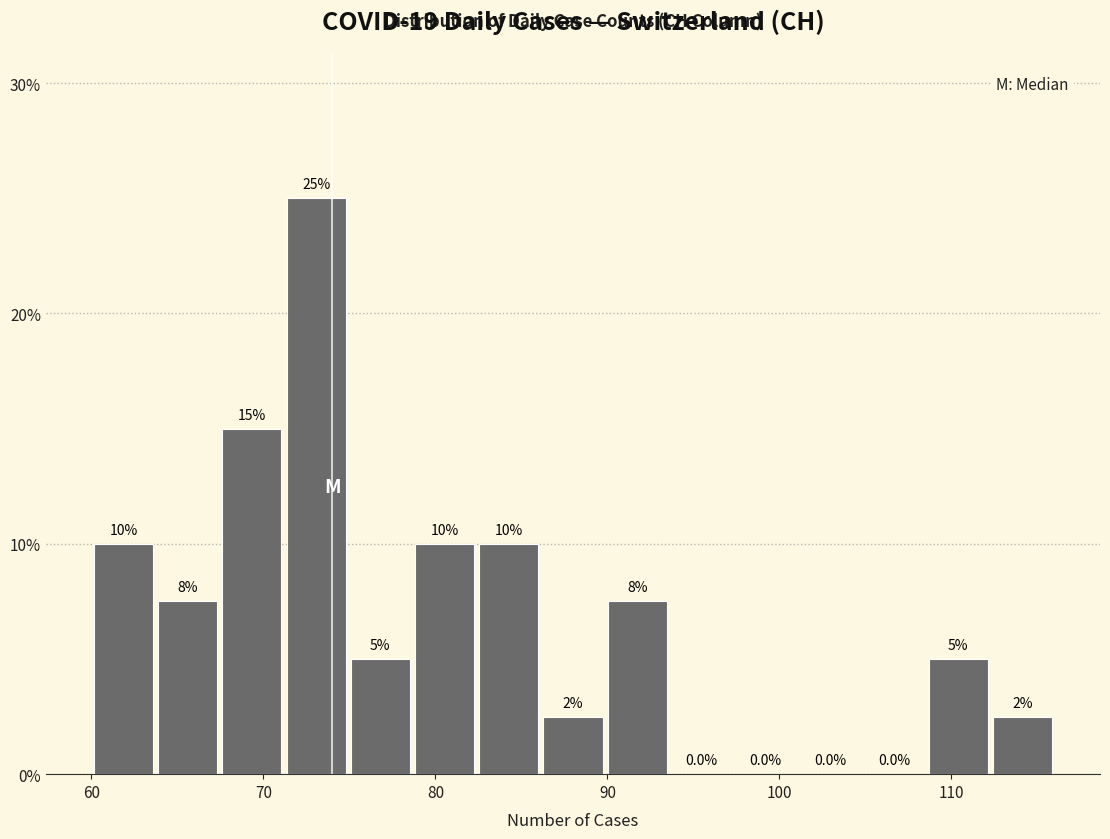

Around what value on the x-axis is the tallest bar? Give the approximate position of its centre, as read against the axis.

73